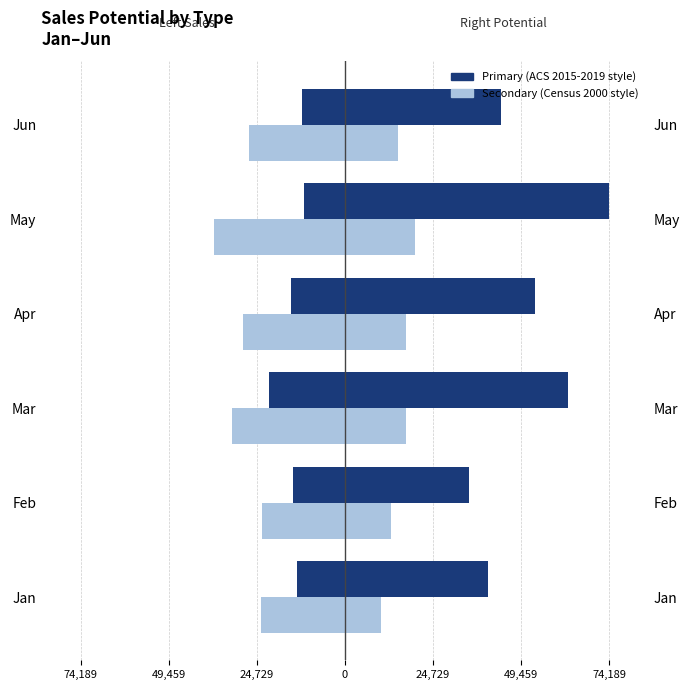

Does the chart contain stacked bars?

No